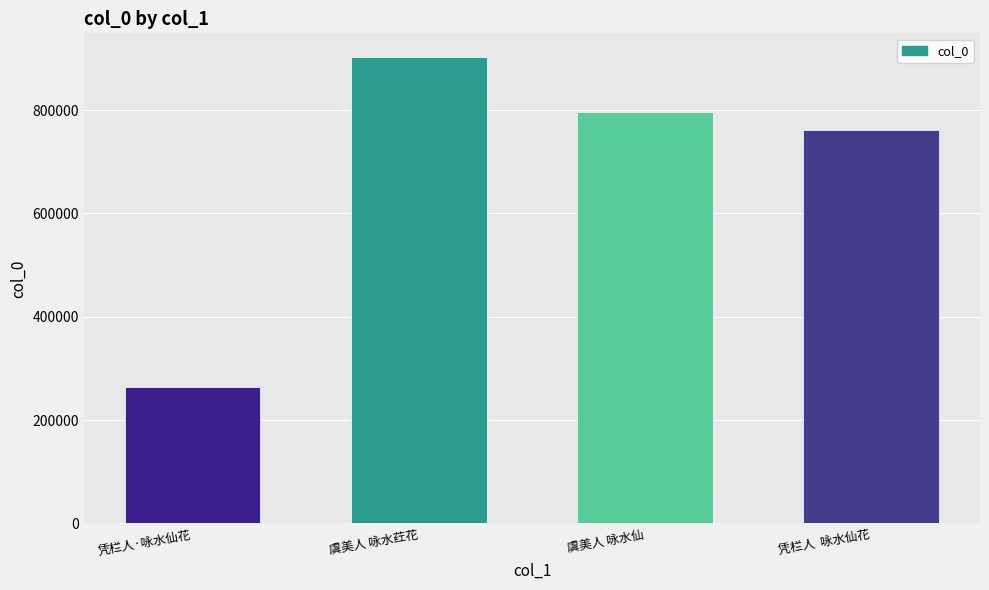

Does the chart contain any negative values?

No